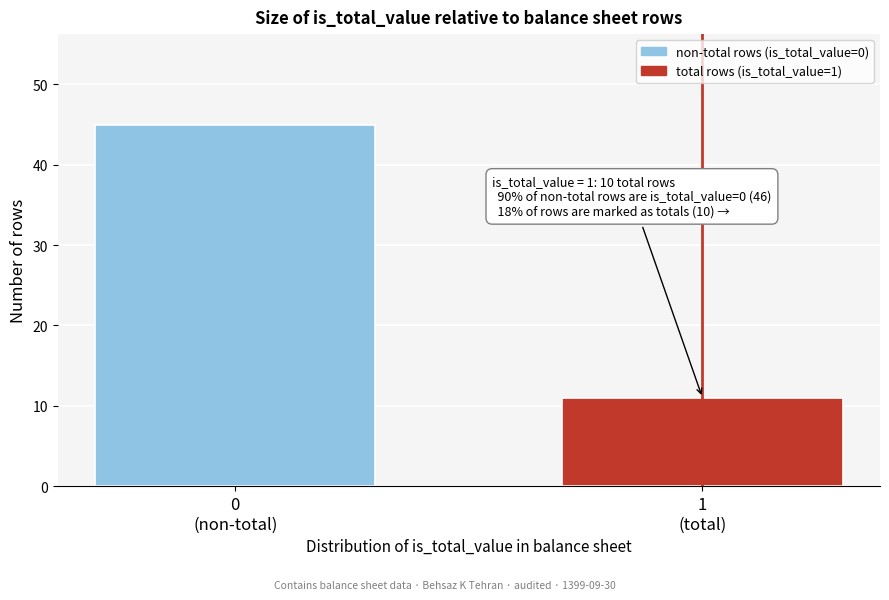

Reading left to right, transcribe all the data shown in this chart.

45	11